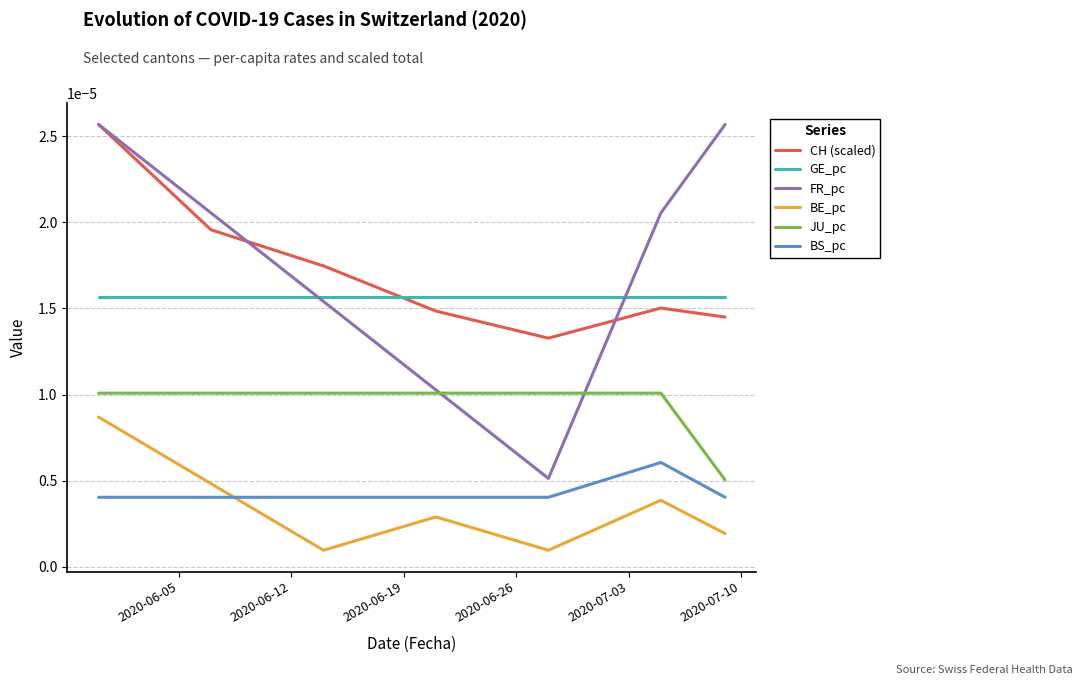

True or false: BE_pc and GE_pc intersect in this chart.

False